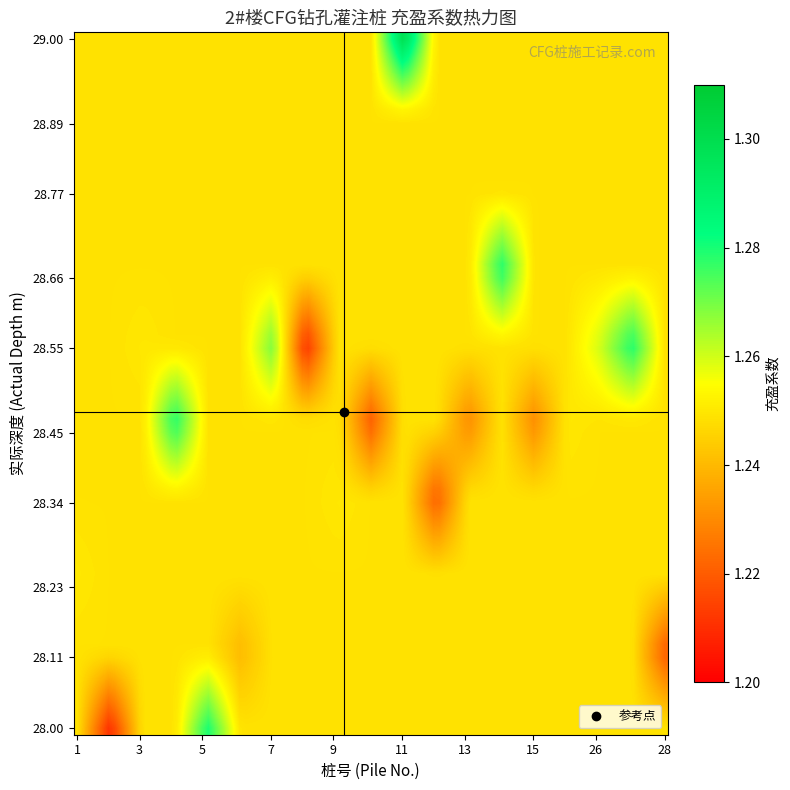

Reading left to right, list all the values displayed in this chart.

1: 0=6.0	1=10.0	2=8.0	3=11.0	4=27.0	5=28.0	6=7.0	7=12.0	8=9.0	9=5.0	10=4.0	11=3.0	12=1.0	13=2.0	14=26.0	15=14.0	16=13.0	17=15.0	18=25.0
2: 0=28.1	1=28.5	2=28.6	3=29.0	4=28.6	5=28.1	6=28.6	7=28.3	8=28.3	9=28.0	10=28.5	11=28.6	12=28.2	13=28.0	14=28.6	15=28.7	16=28.5	17=28.4	18=28.5